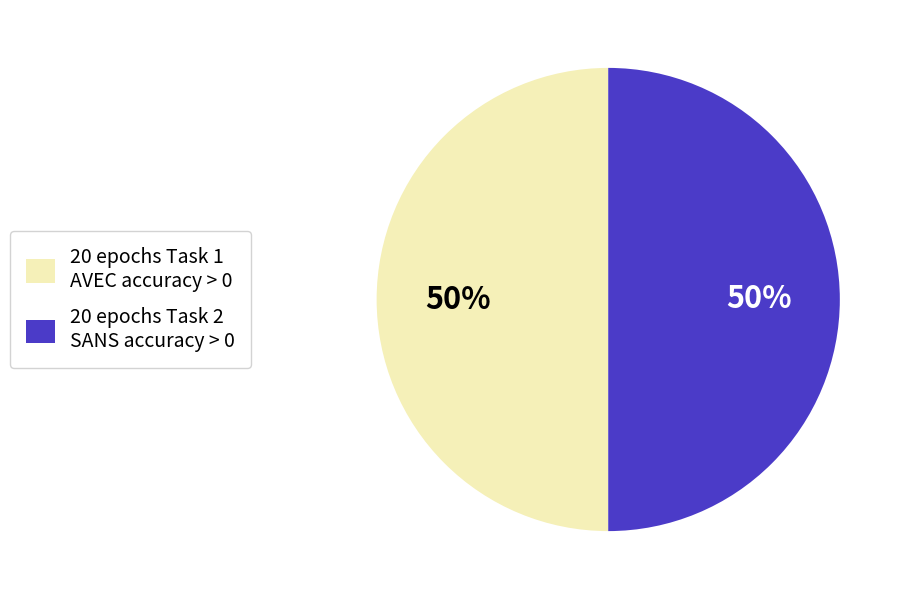

Do 20 epochs Task 2 SANS accuracy > 0 and 20 epochs Task 1 AVEC accuracy > 0 together represent more than half of the pie?

Yes